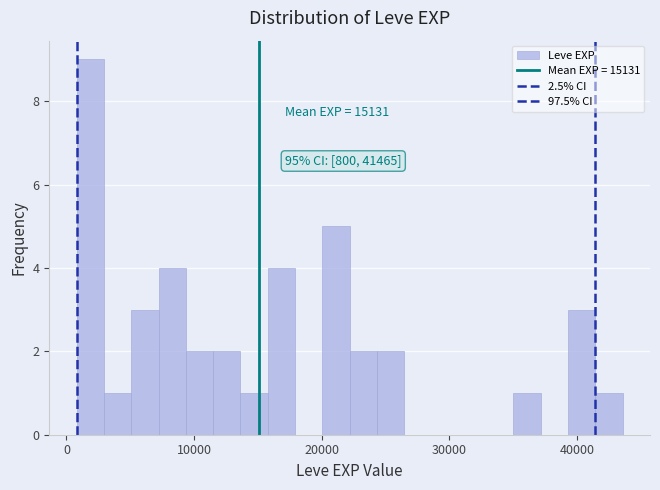

Around what value on the x-axis is the tallest bar? Give the approximate position of its centre, as read against the axis.

2000